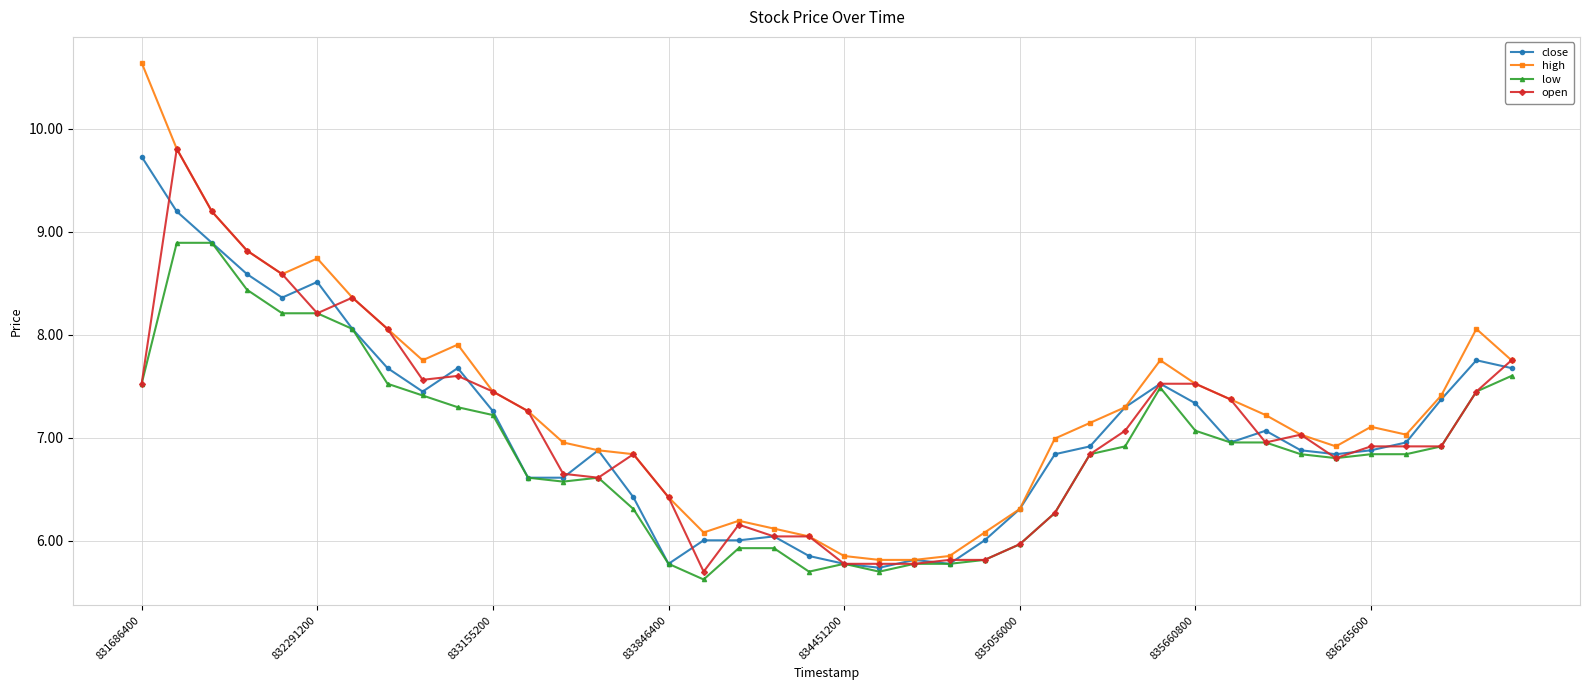

Which series has the largest total across all categories?

high